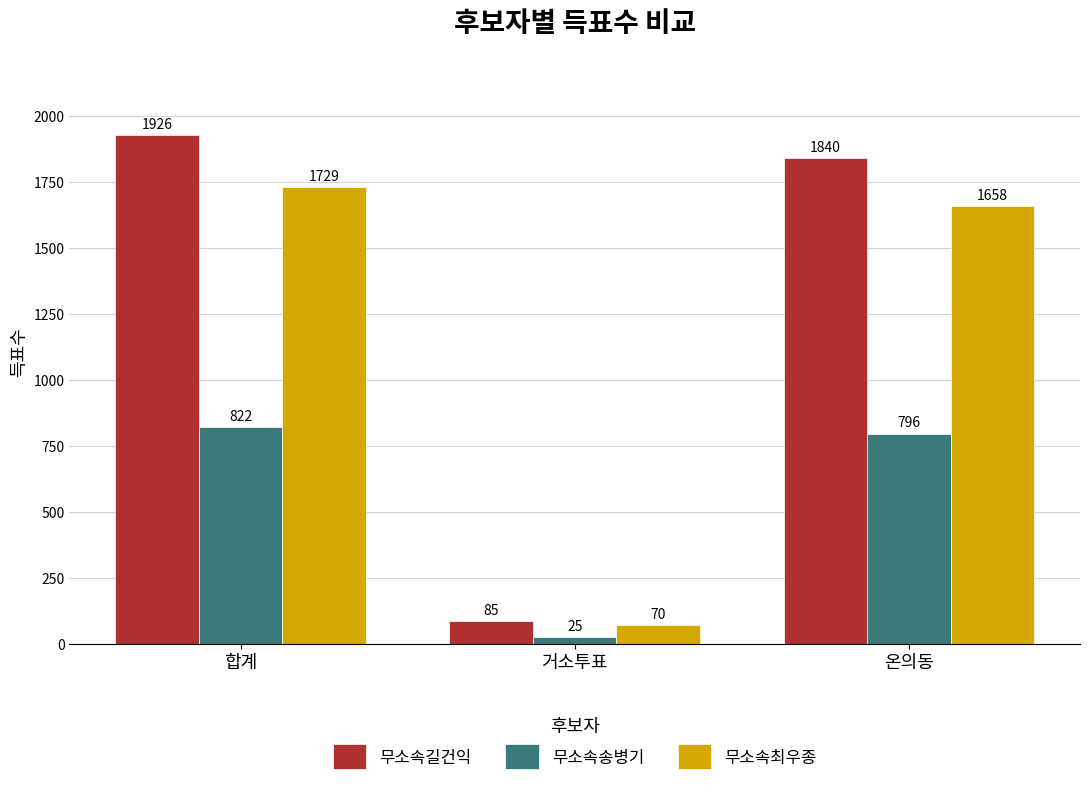

What is the minimum value for 무소속길건익?

85